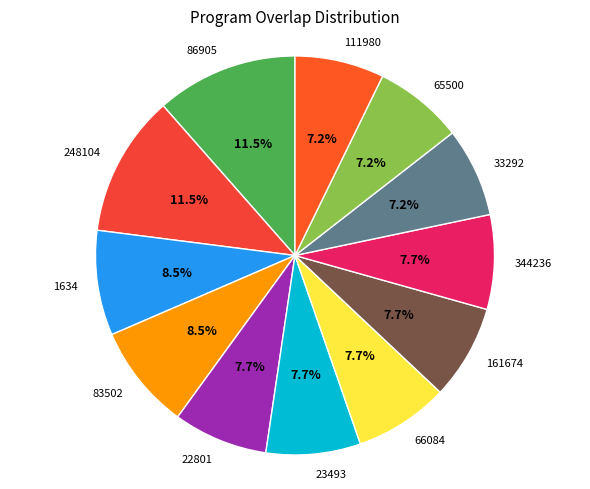

What percentage is NOT represented by 86905?

88.5%